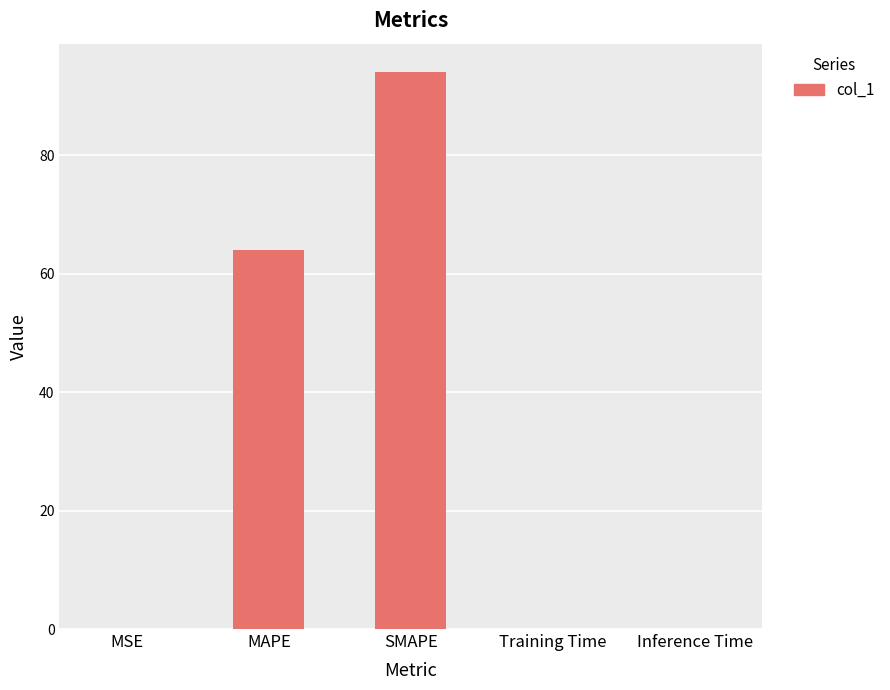

True or false: the data shows 0.0 at MSE.

True